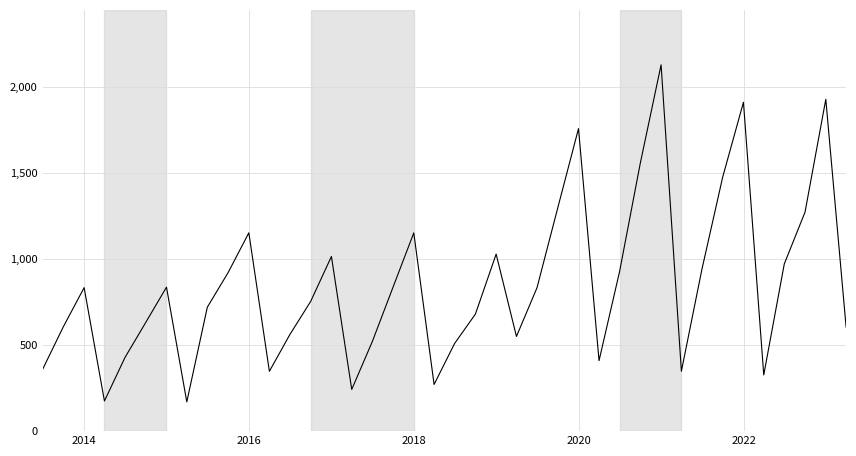

What is the difference between the maximum and minimum values?

1956.0